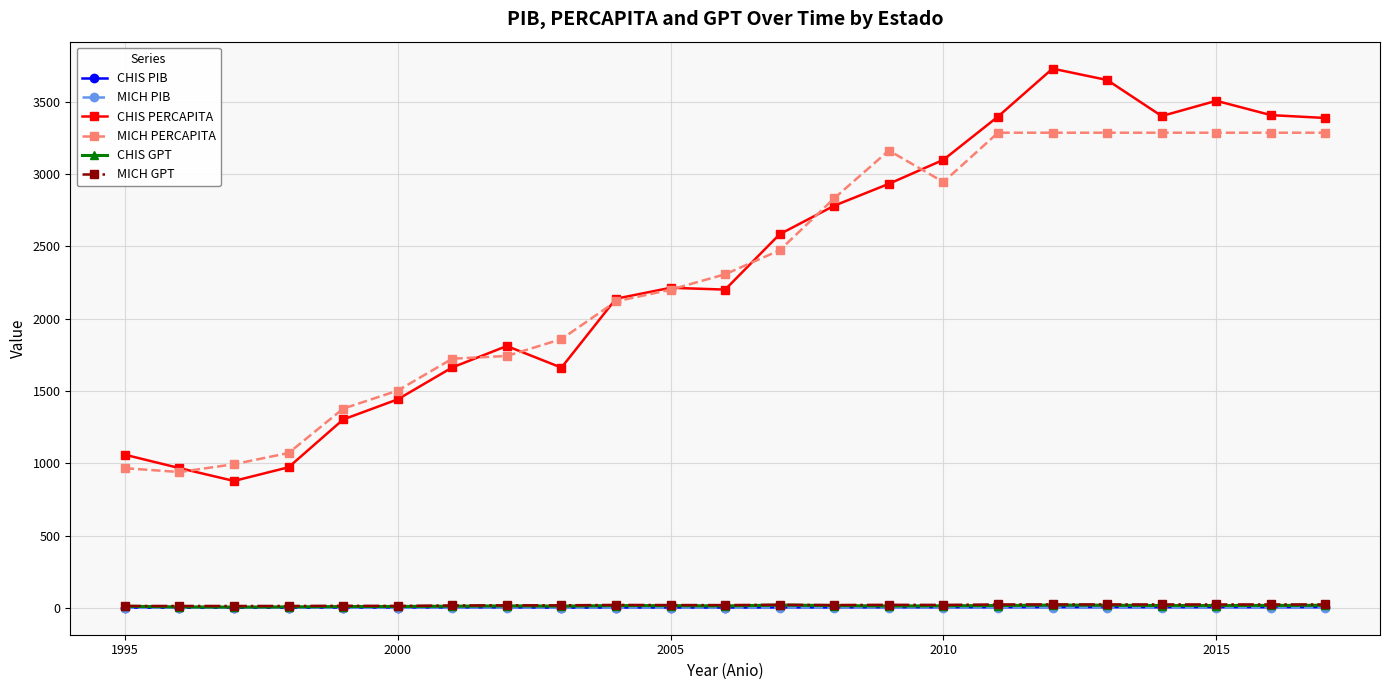

True or false: MICH PERCAPITA and MICH GPT intersect in this chart.

False